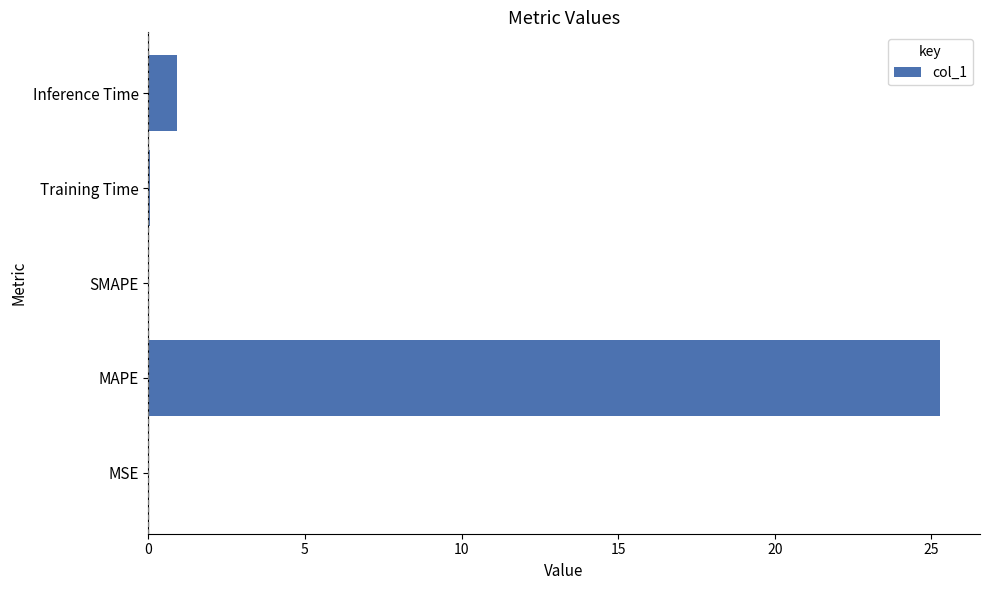

Is it true that the value at MAPE is 25.3?

True